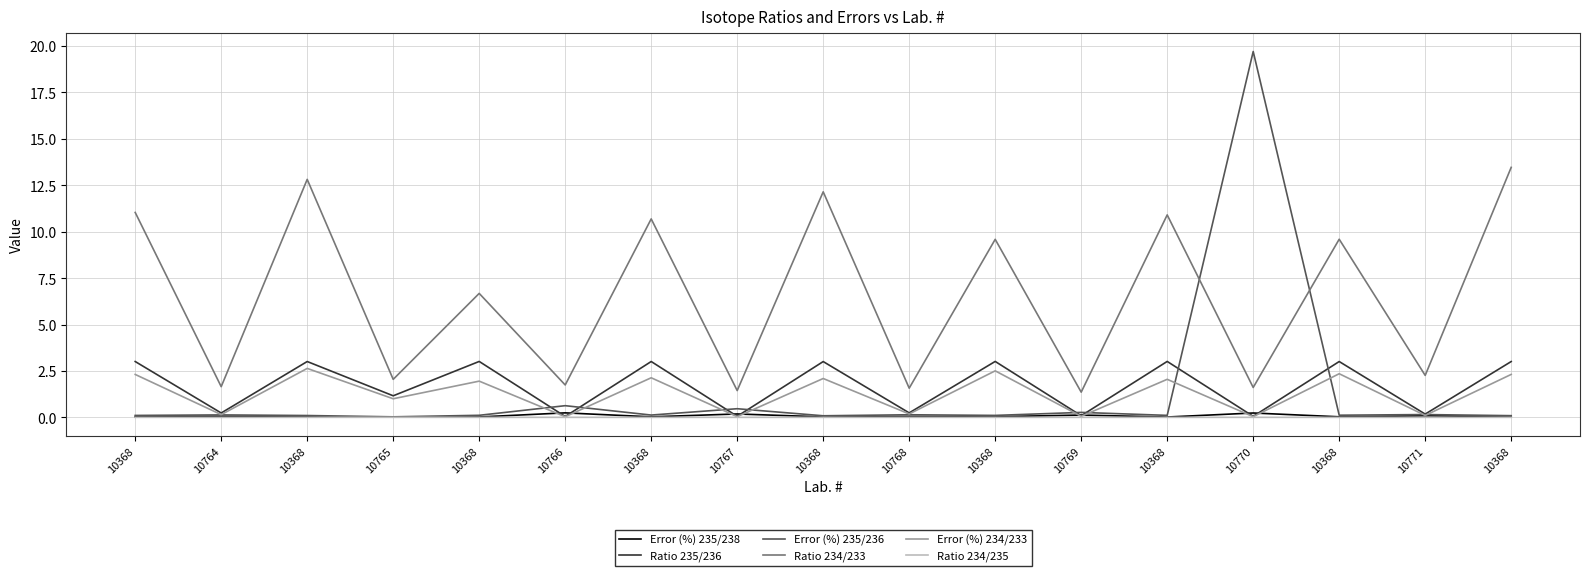

In Error (%) 235/236, how many points are higher than both neighbors (excluding endpoints)?

7